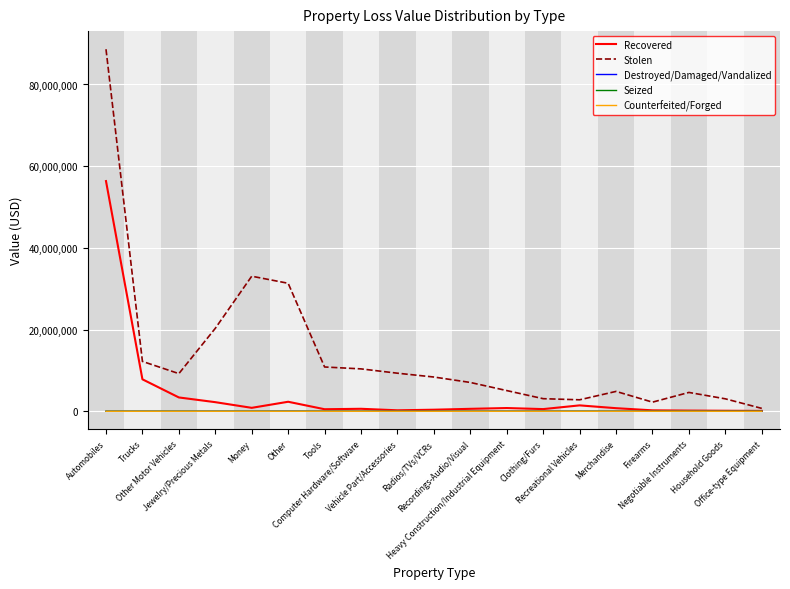

Which series has the largest range (max minus min)?

Stolen